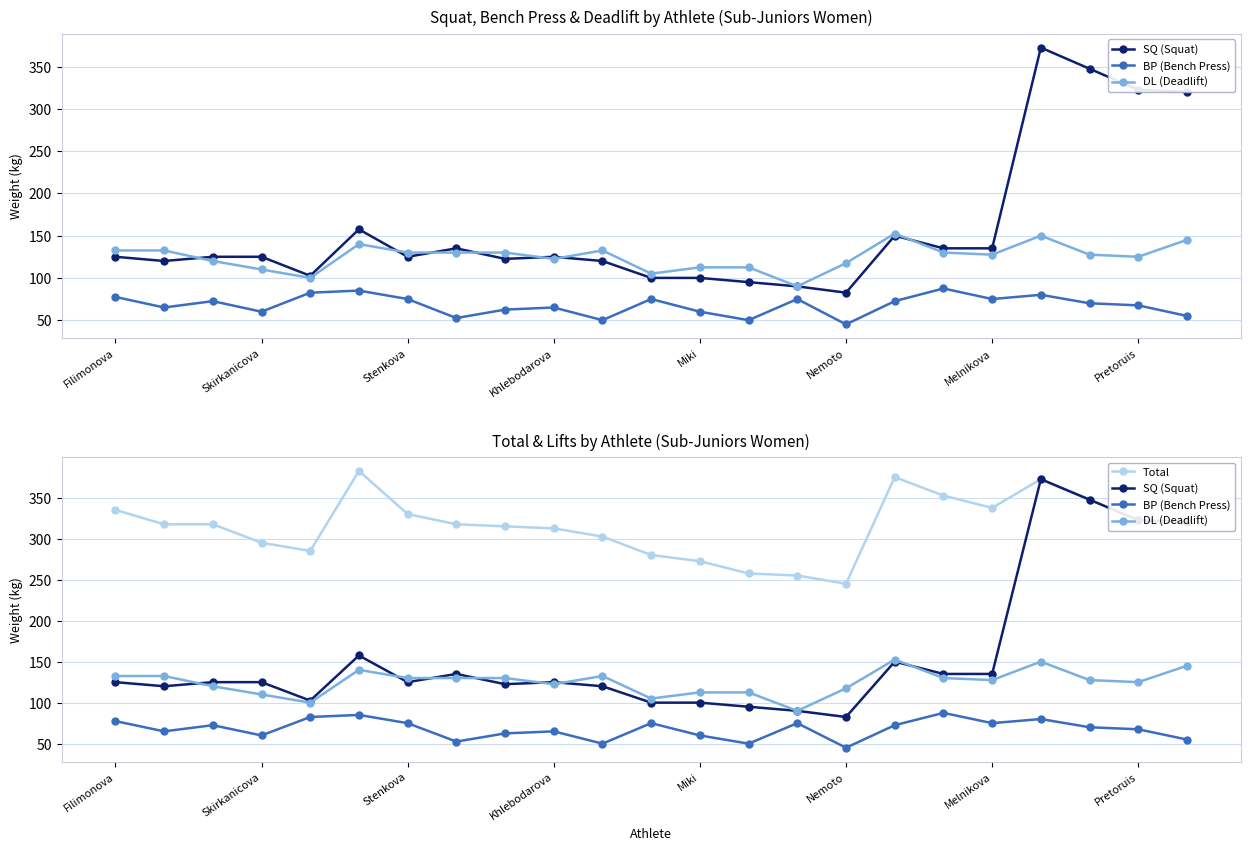

What is the difference between the maximum and minimum values in the BP (Bench Press) series?

42.5